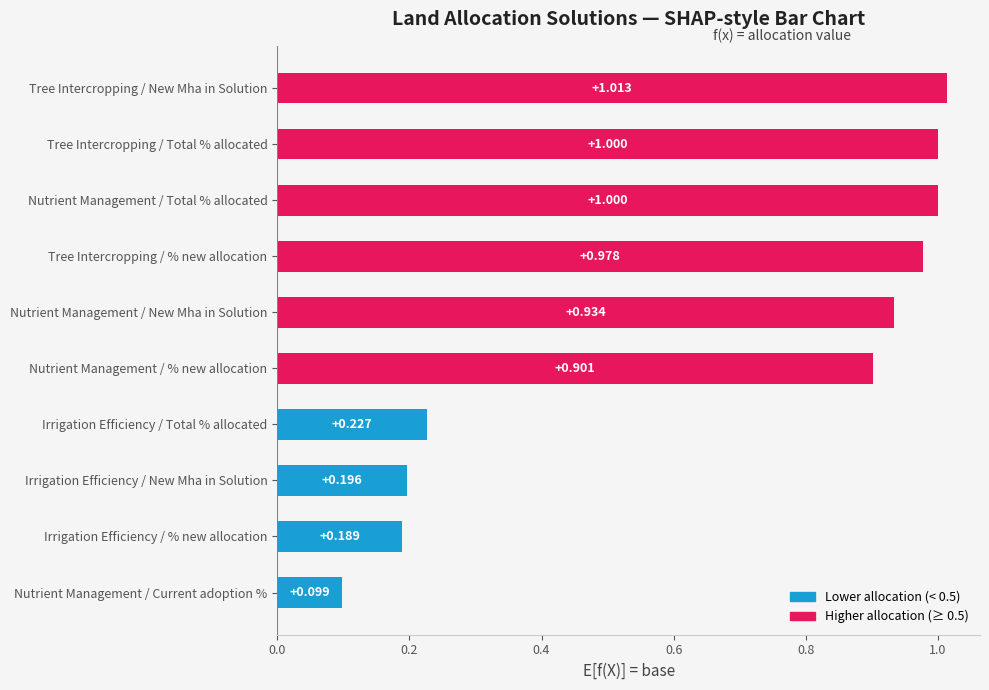

What is the difference between the maximum and second lowest values?

0.8